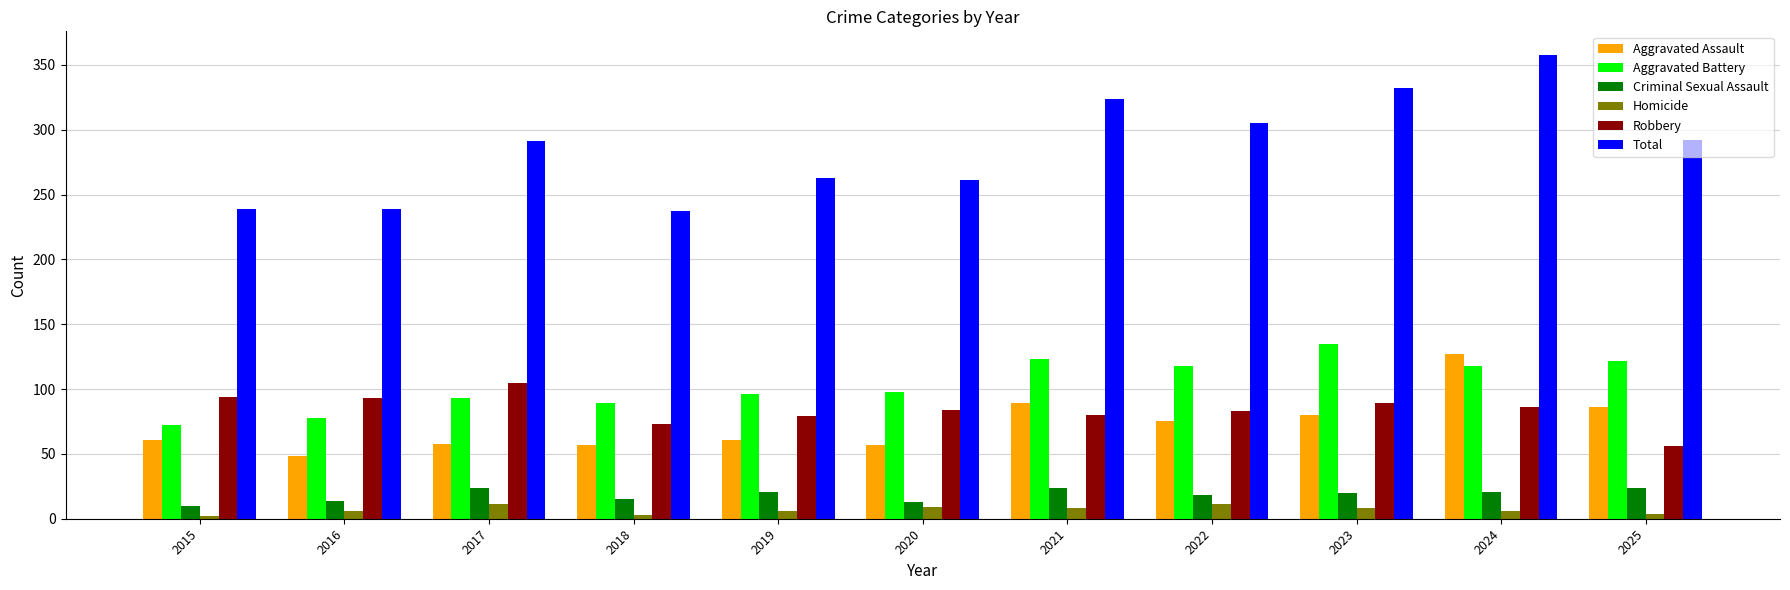

Which series has the widest spread of values?

Total